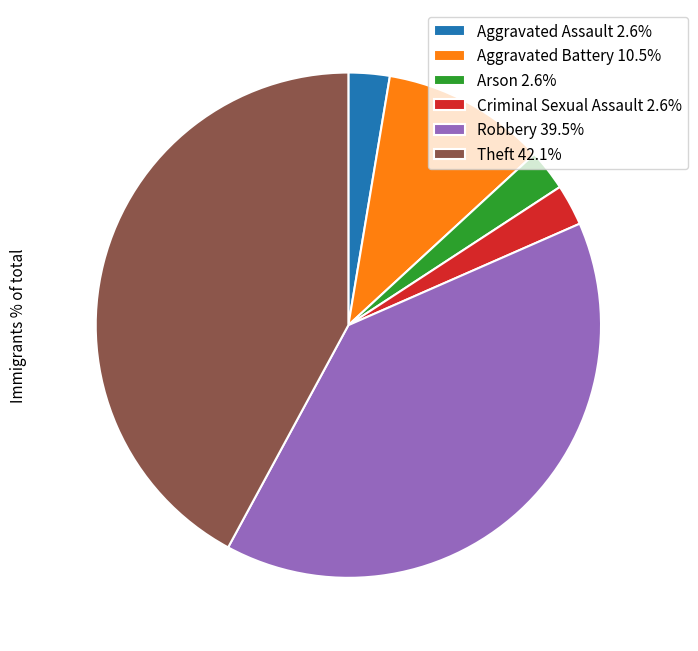

How many segments does this pie chart have?

6